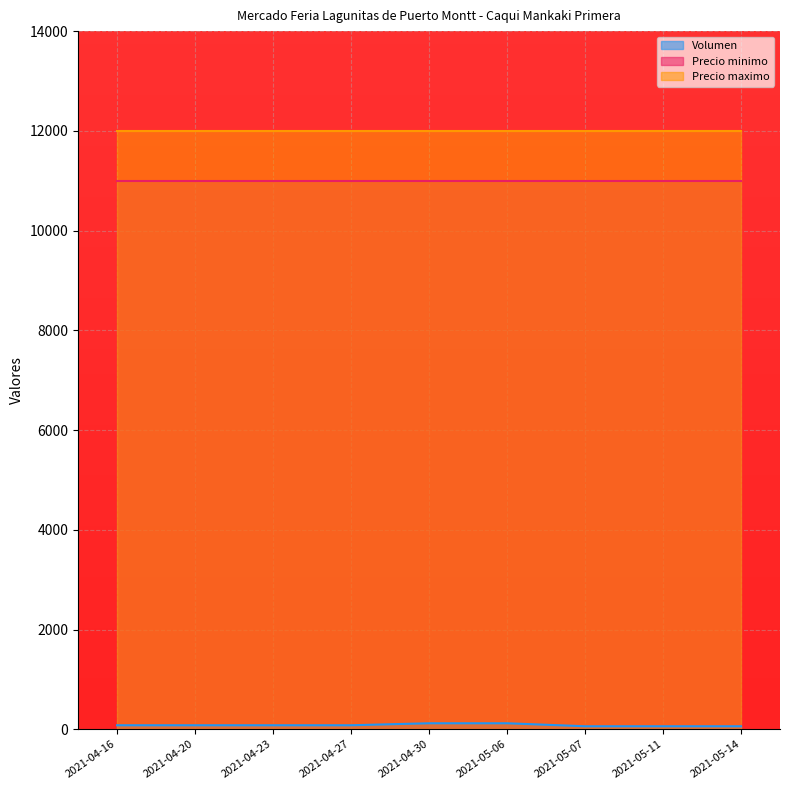

Reading left to right, what are all the values shown in this chart?

Volumen: 80	80	80	80	120	120	60	60	60
Precio minimo: 11000	11000	11000	11000	11000	11000	11000	11000	11000
Precio maximo: 12000	12000	12000	12000	12000	12000	12000	12000	12000